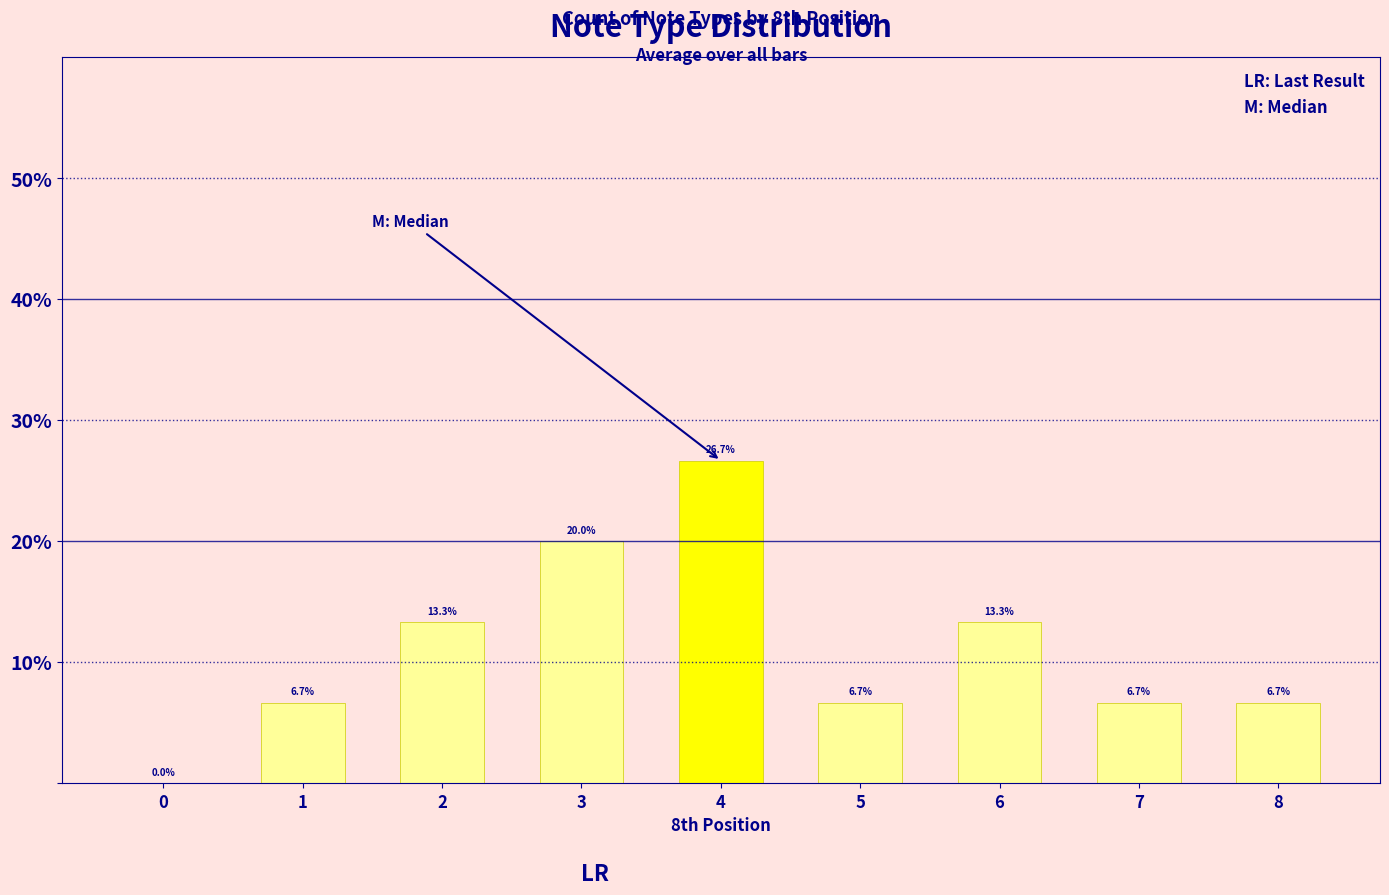

Reading left to right, list all the values displayed in this chart.

0=0.0	1=0.1	2=0.1	3=0.2	4=0.3	5=0.1	6=0.1	7=0.1	8=0.1